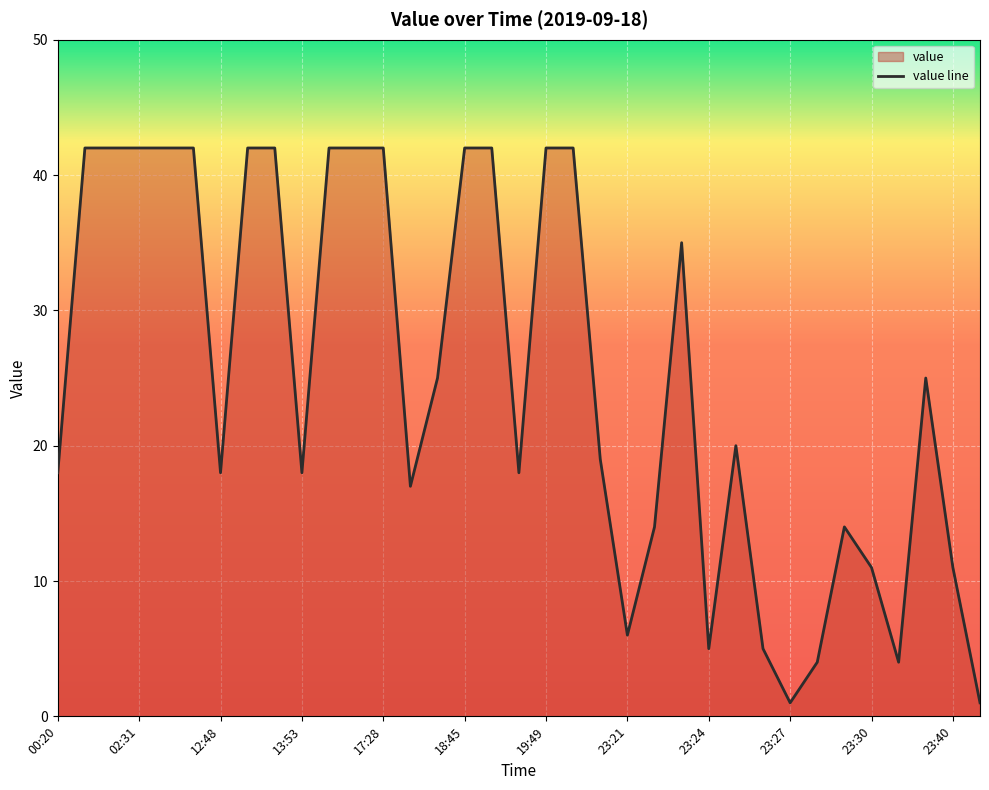

The value at 13:53 is 26. True or false?

False